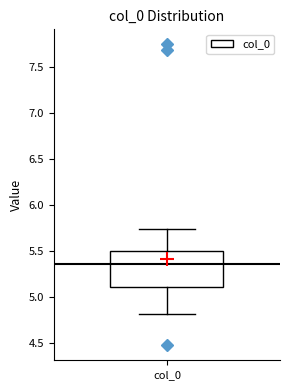

Transcribe this box plot: give where the median line is, the range the box spans, and where the two whiskers end, as read against the y-axis. The values are not printed on the chart, so give them approximately, as read against the axis.

median 5.35, box 5.10 to 5.50, whiskers 4.80 to 5.75